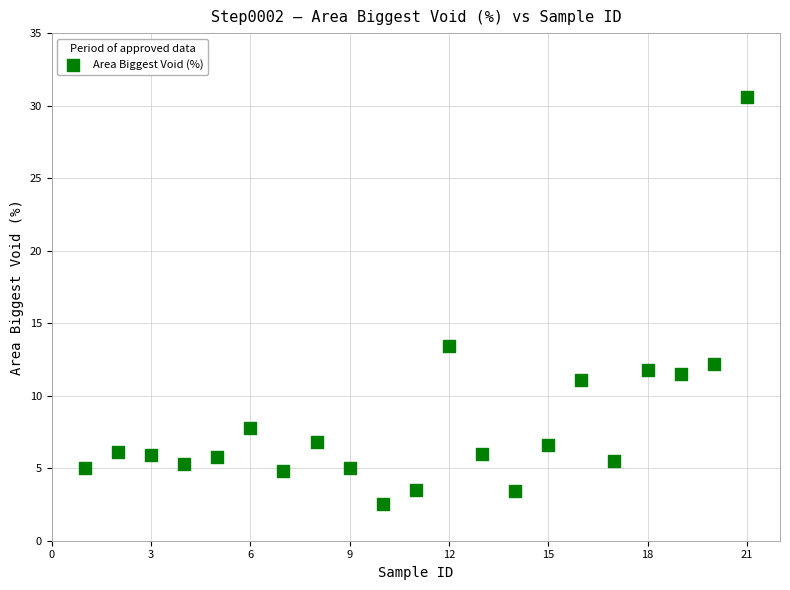

What Y value in the scatter plot is closest to 16?

13.4